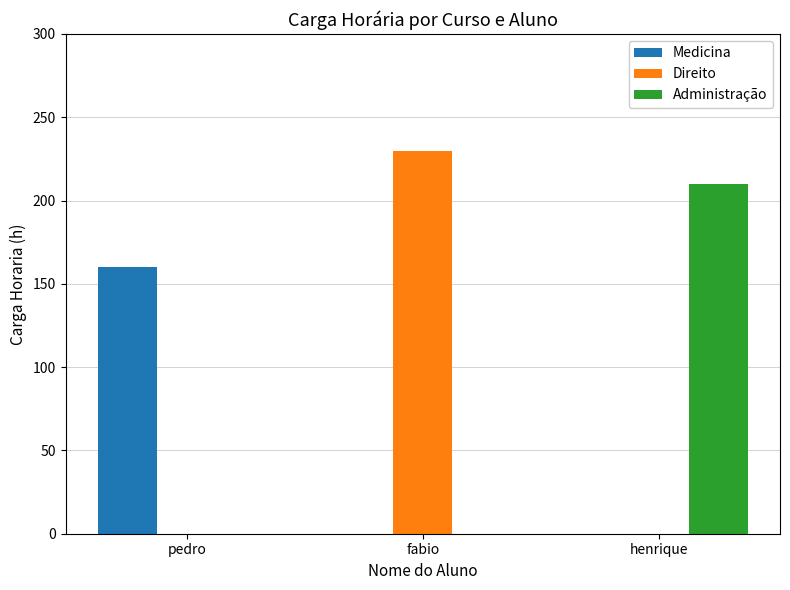

What is the greatest value displayed?

230